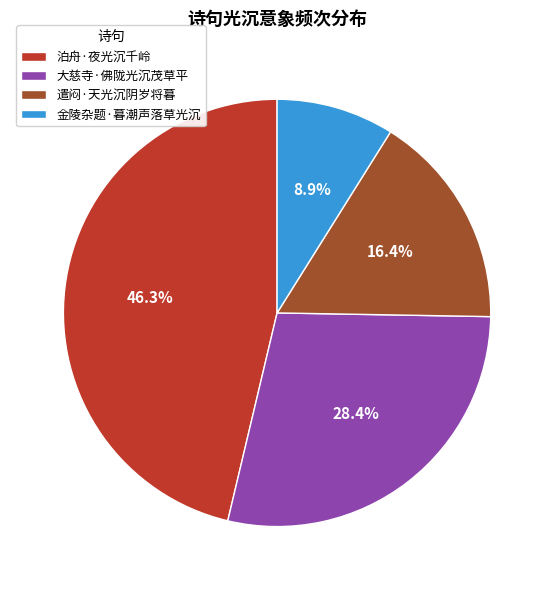

To the nearest percent, what is the difference between the 泊舟·夜光沉千岭 and 遣闷·天光沉阴岁将暮 slice percentages?

30%